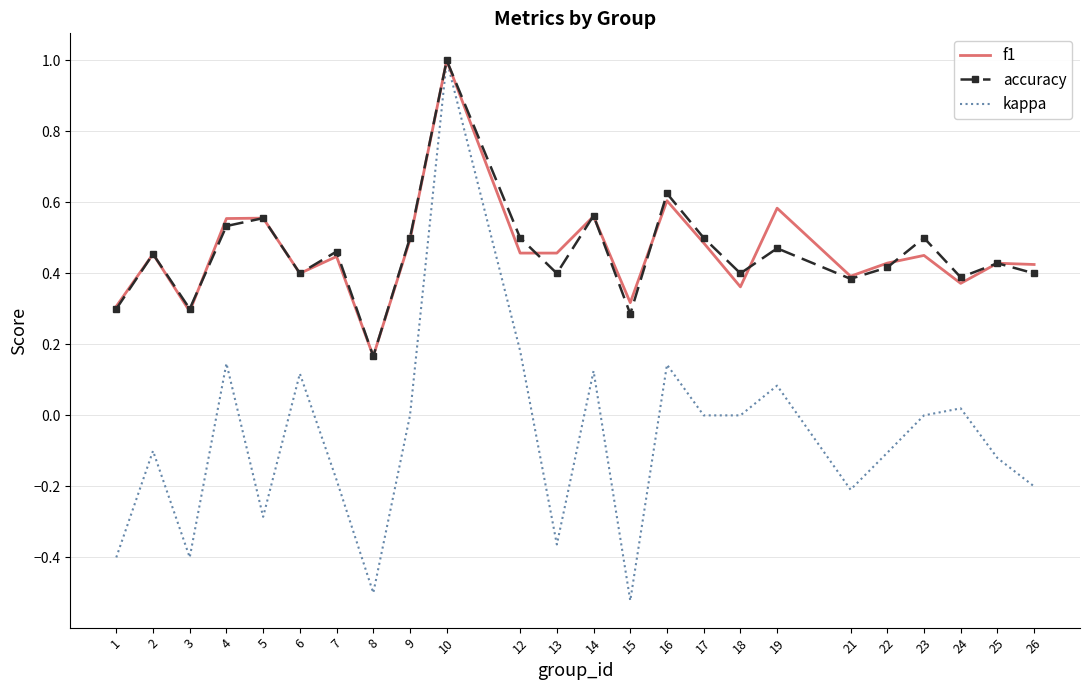

The value of f1 at 3 is 0.2. True or false?

False